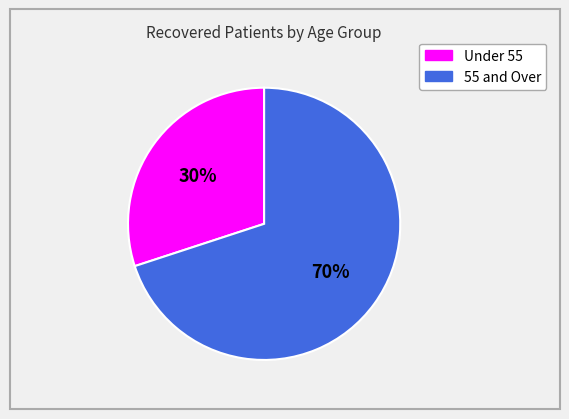

To the nearest percent, what is the average slice percentage?

50%